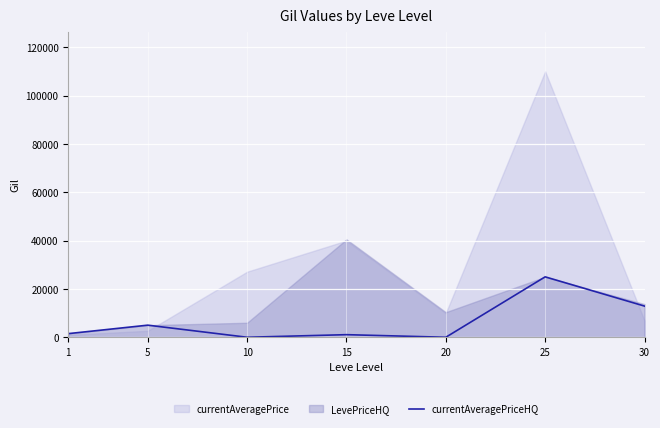

What is the maximum value for currentAveragePriceHQ?

25000